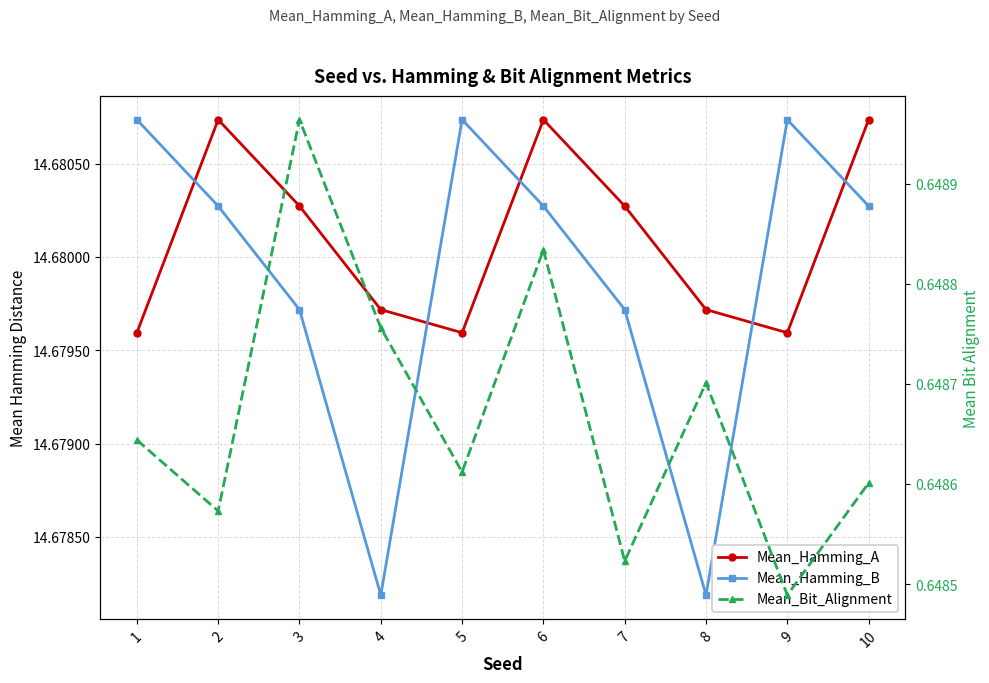

Reading left to right, list all the values displayed in this chart.

Mean_Hamming_A: 1=14.7	2=14.7	3=14.7	4=14.7	5=14.7	6=14.7	7=14.7	8=14.7	9=14.7	10=14.7
Mean_Hamming_B: 1=14.7	2=14.7	3=14.7	4=14.7	5=14.7	6=14.7	7=14.7	8=14.7	9=14.7	10=14.7
Mean_Bit_Alignment: 1=0.6	2=0.6	3=0.6	4=0.6	5=0.6	6=0.6	7=0.6	8=0.6	9=0.6	10=0.6